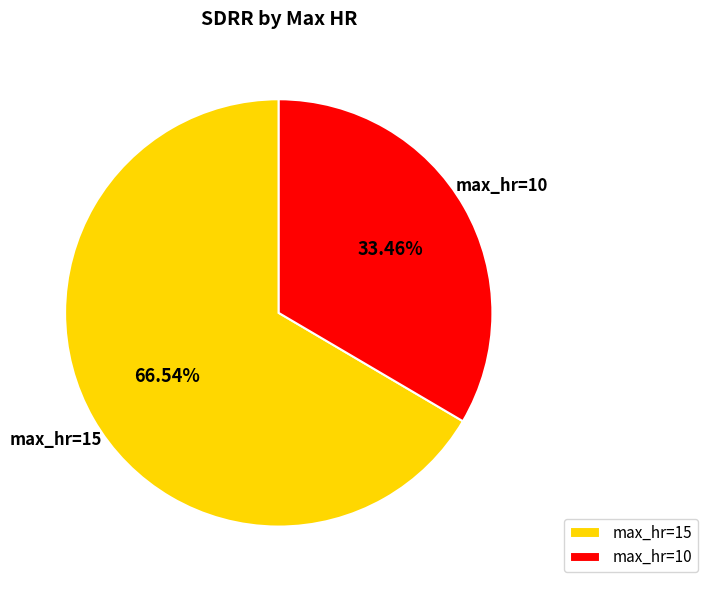

Count the number of slices in the pie.

2